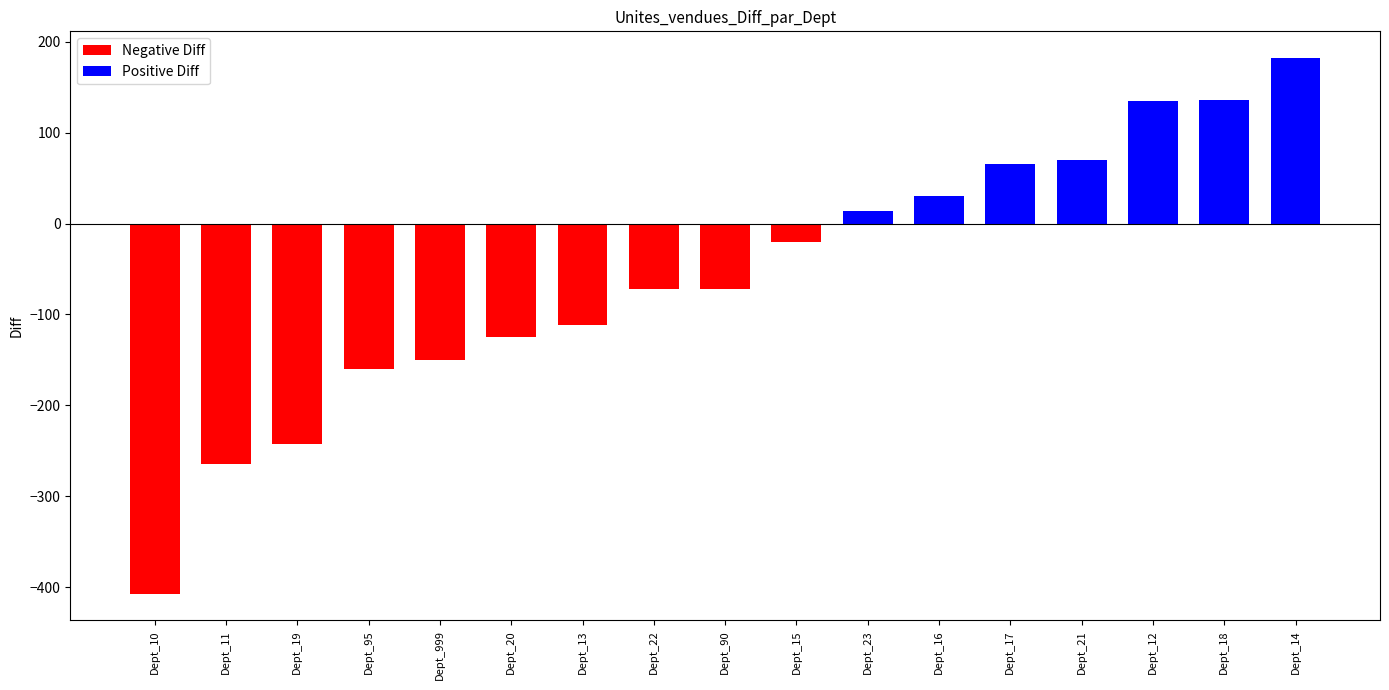

What is the average value?

-58